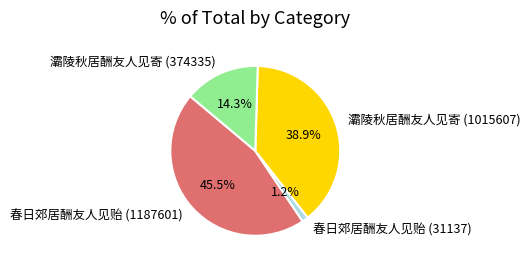

What percentage do 灞陵秋居酬友人见寄 (1015607) and 春日郊居酬友人见贻 (1187601) together represent?

84.5%